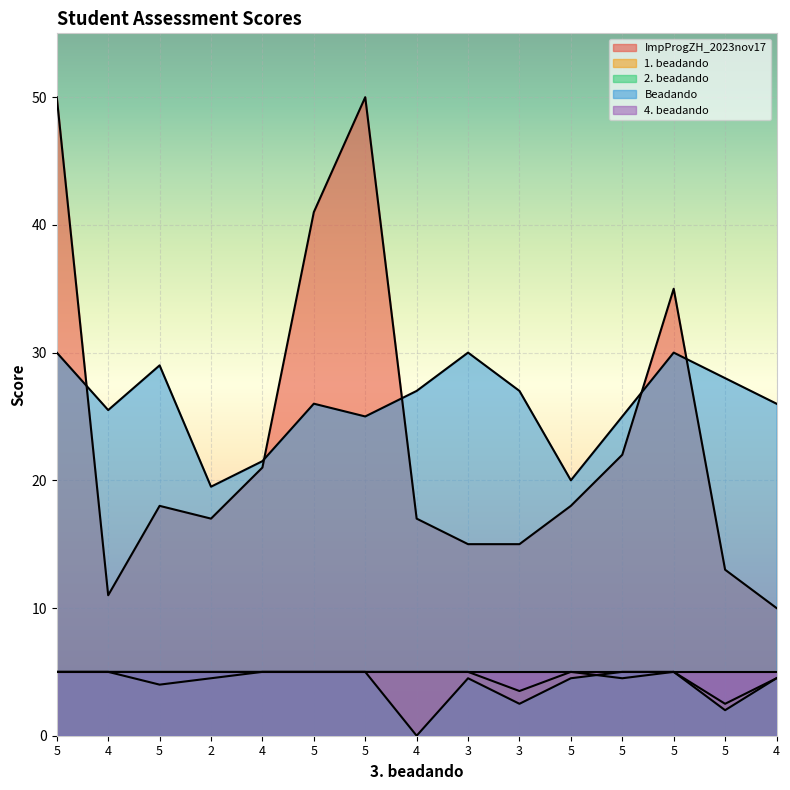

What is the label of the 6th point from the left?

5